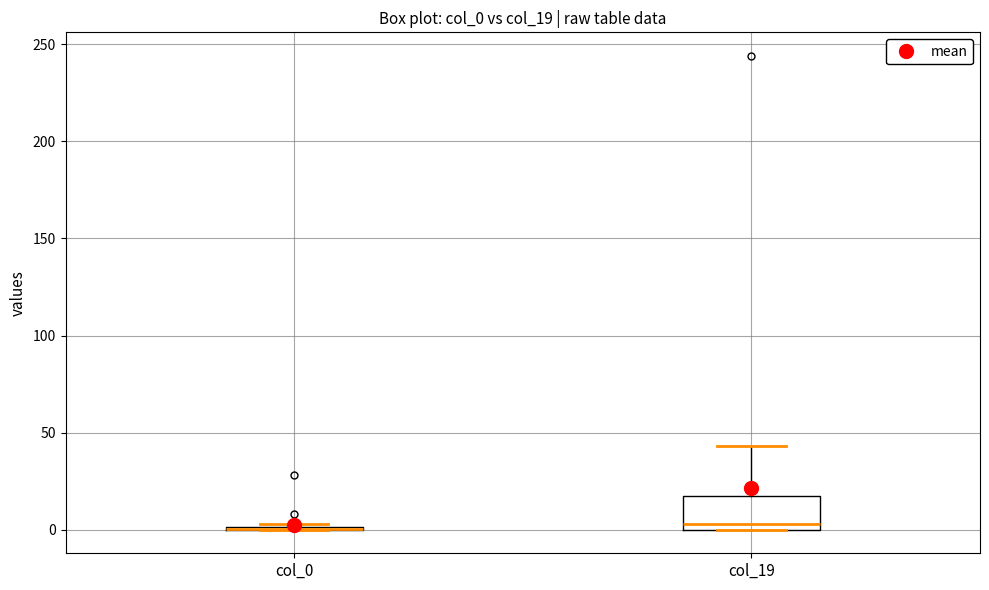

Where does the upper whisker of the box for col_19 end on the y-axis? The values are not printed on the chart, so give them approximately, as read against the axis.

45